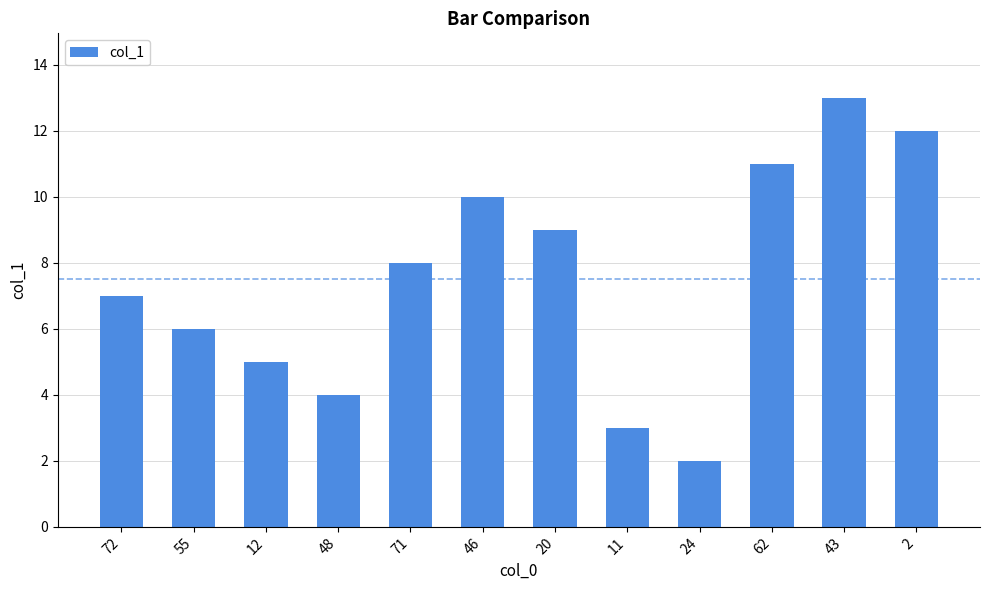

What is the value of the 7th bar from the left?

9